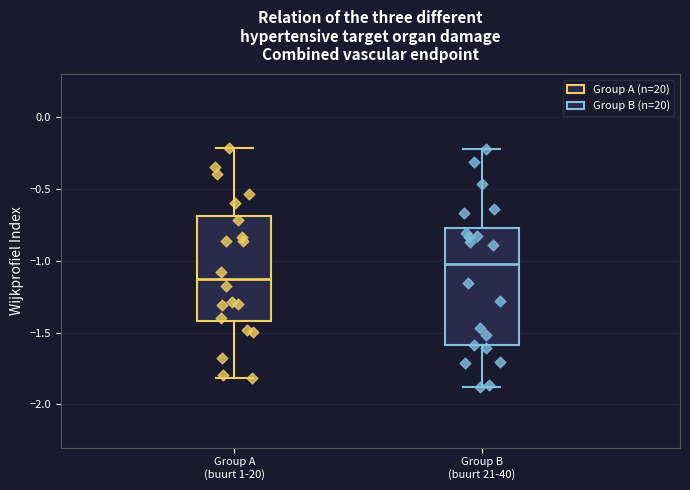

Reading left to right, transcribe this box plot: for each box, give where its median line is, the range the box spans, and where its two whiskers end, as read against the y-axis. The values are not printed on the chart, so give them approximately, as read against the axis.

Group A (buurt 1-20): median -1.15, box -1.40 to -0.70, whiskers -1.80 to -0.20
Group B (buurt 21-40): median -1.00, box -1.60 to -0.75, whiskers -1.90 to -0.20